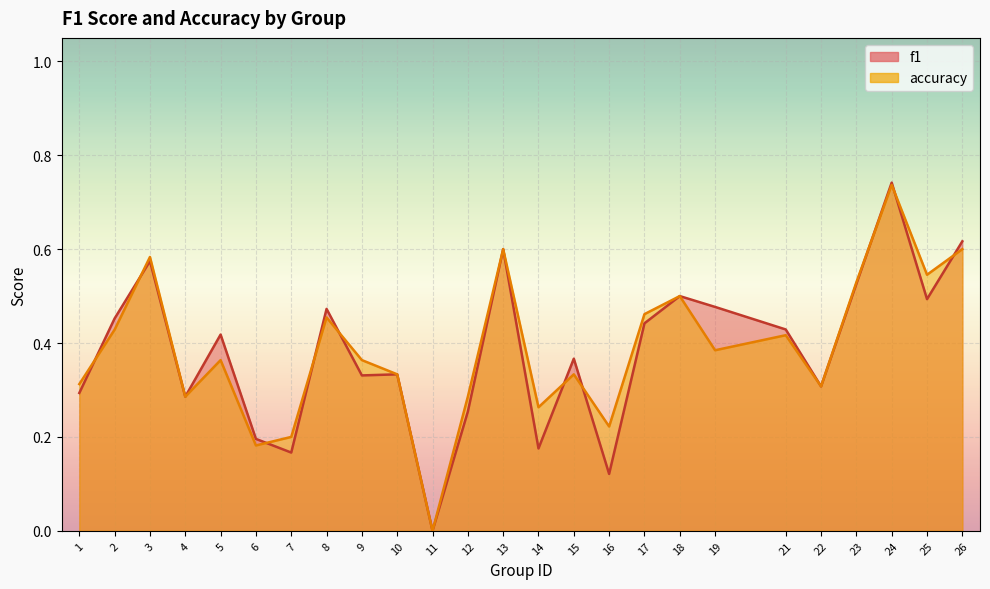

What value does the accuracy series have at 17?

0.5